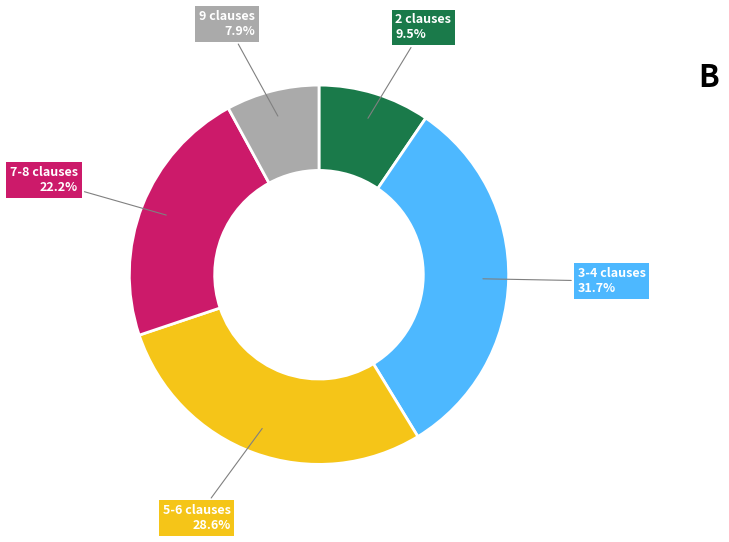

Is there any slice that represents more than half of the pie?

No